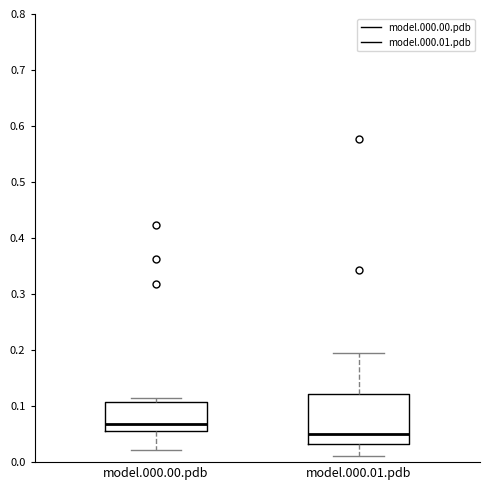

Which box is the tallest, from its lower edge to its upper edge?

model.000.01.pdb